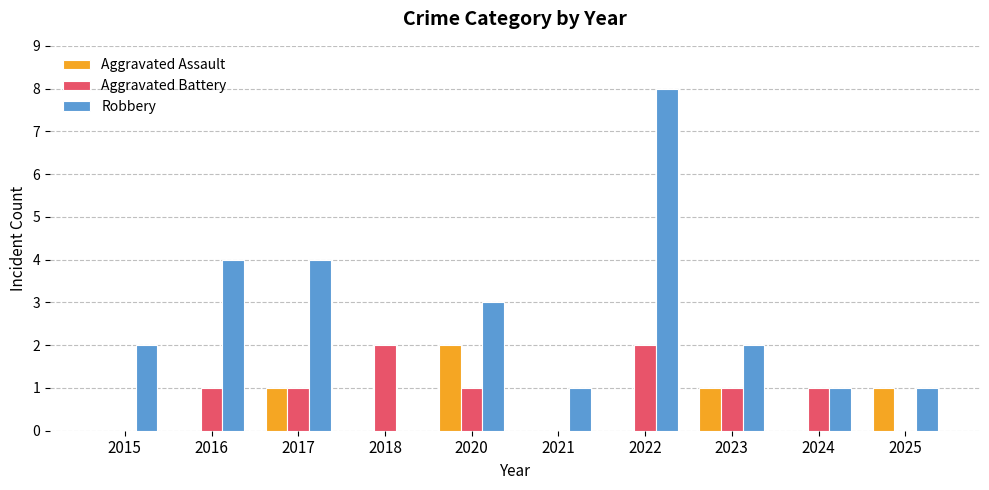

Reading right to left, extract all data points from this chart.

Aggravated Assault: 2025=1	2024=0	2023=1	2022=0	2021=0	2020=2	2018=0	2017=1	2016=0	2015=0
Aggravated Battery: 2025=0	2024=1	2023=1	2022=2	2021=0	2020=1	2018=2	2017=1	2016=1	2015=0
Robbery: 2025=1	2024=1	2023=2	2022=8	2021=1	2020=3	2018=0	2017=4	2016=4	2015=2